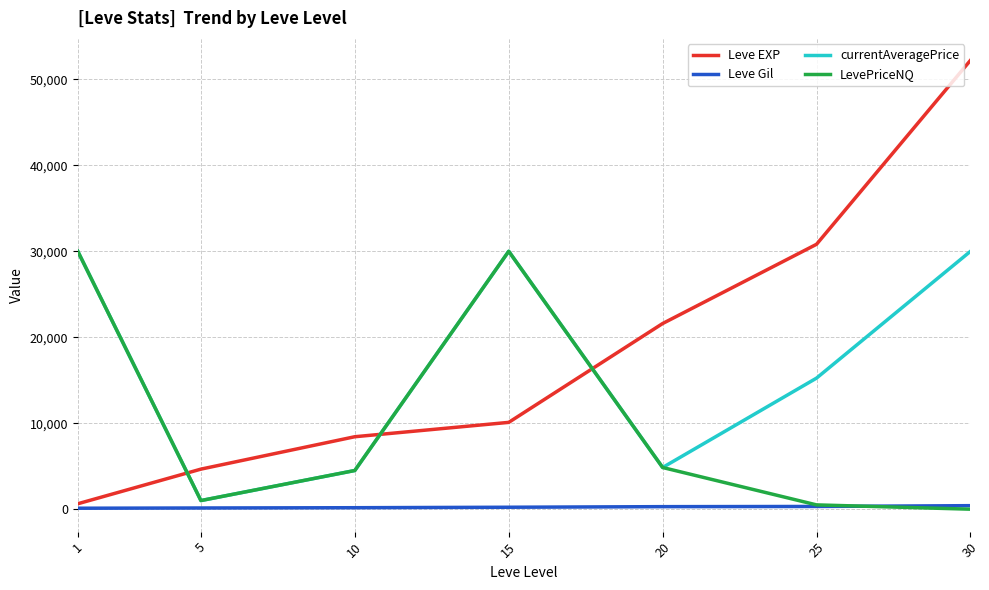

Is the value of LevePriceNQ at 25 greater than the value of currentAveragePrice at 25?

No